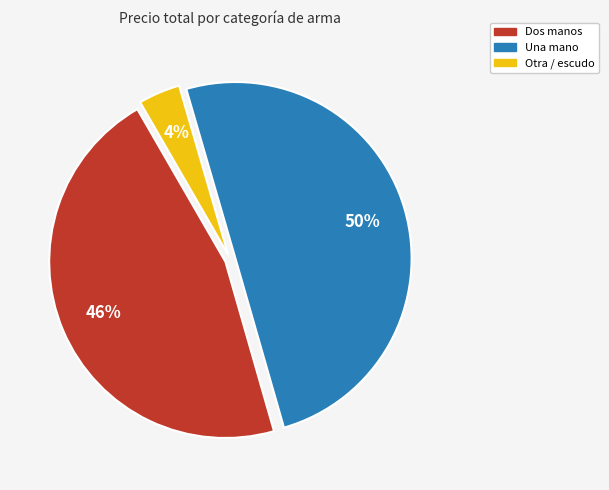

To the nearest percent, what is the difference between the largest and smallest slice percentages?

46%